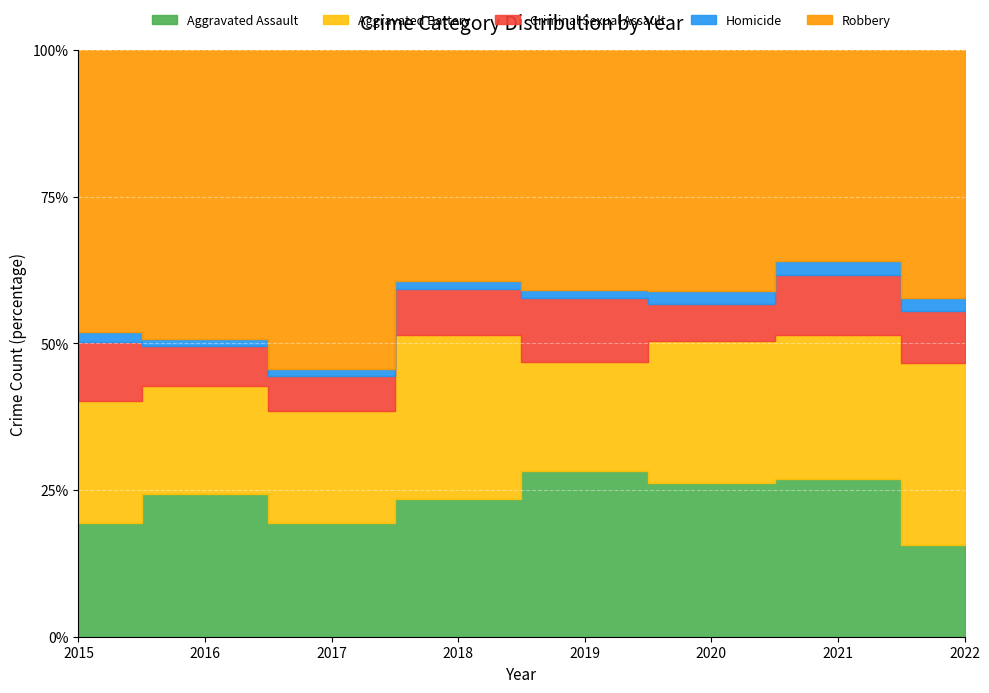

What are all the series names shown in the legend?

Aggravated Assault, Aggravated Battery, Criminal Sexual Assault, Homicide, Robbery